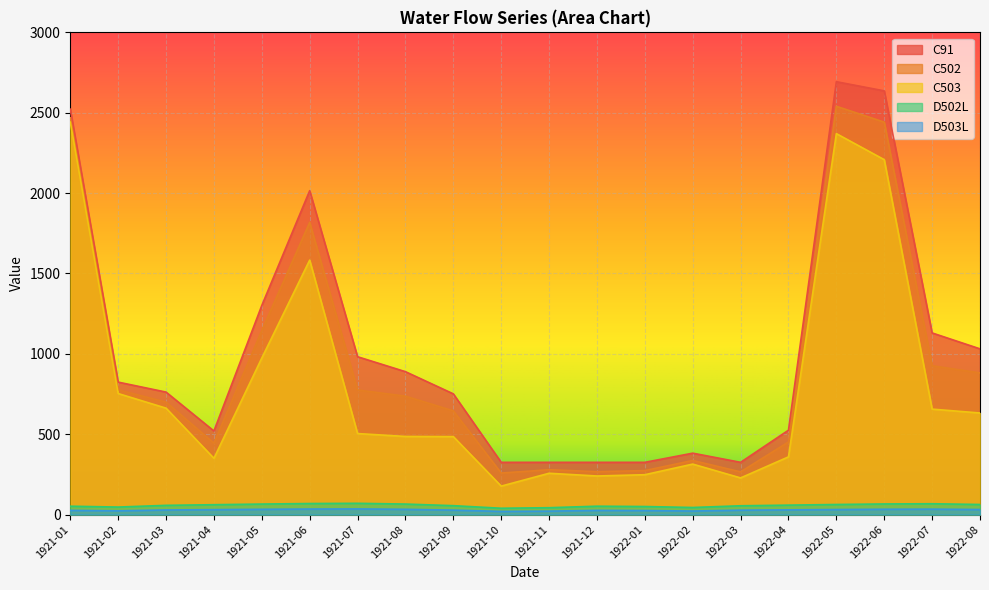

True or false: C91 and D503L cross at least once.

False